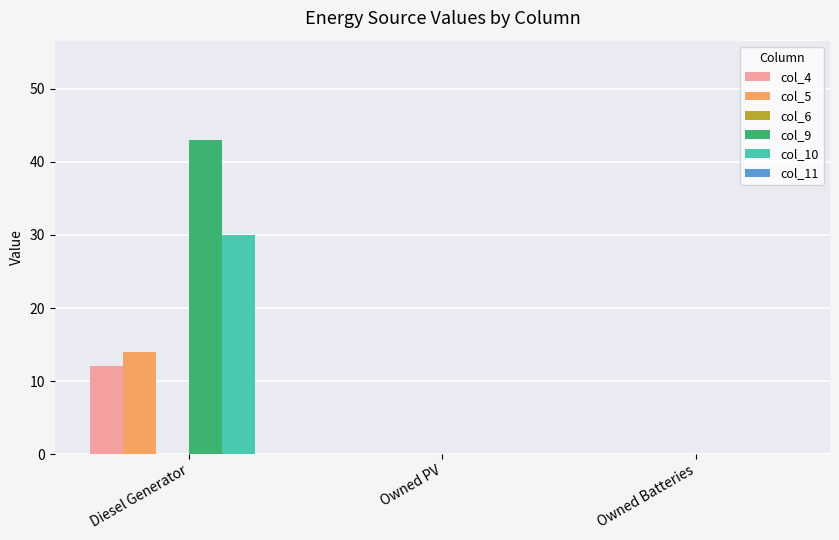

What is the average value of the col_10 series?

10